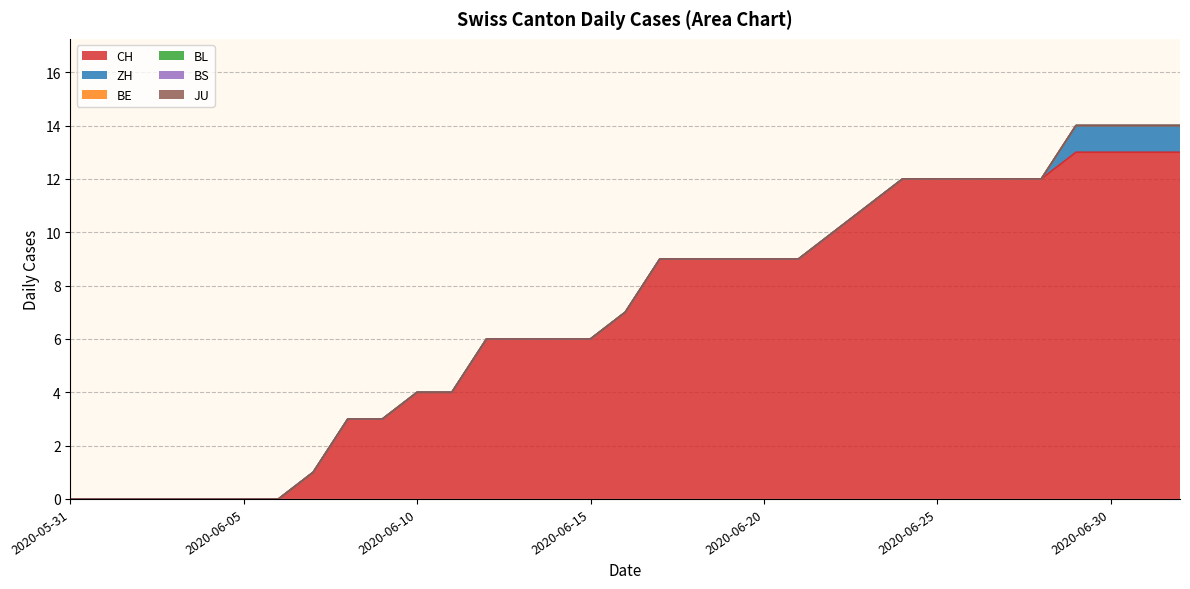

What is the maximum value shown in the chart?

13